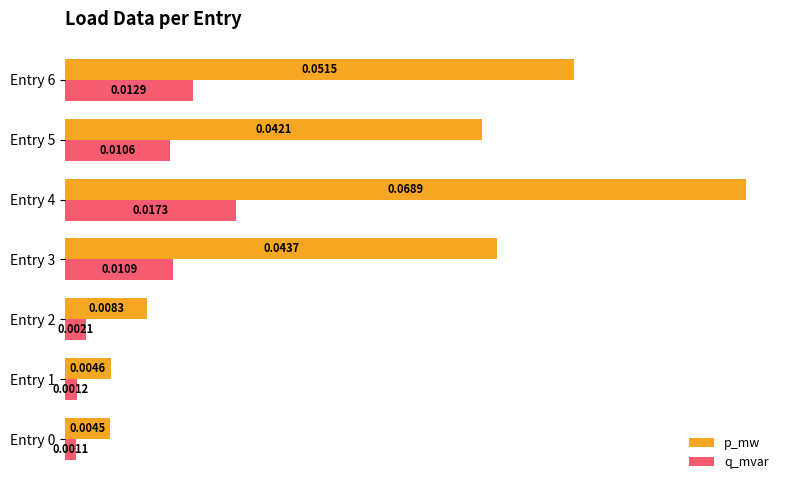

Which series has the largest total across all categories?

p_mw